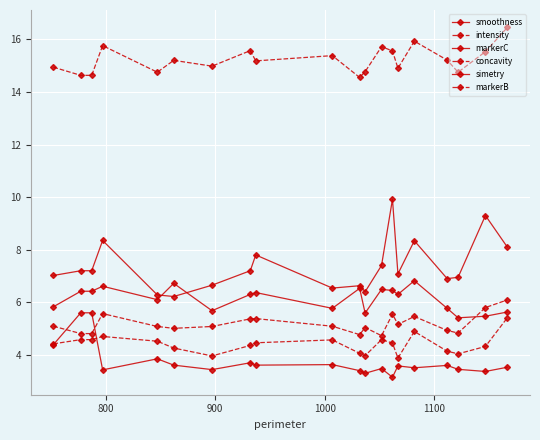

Does the chart have visible grid lines?

Yes